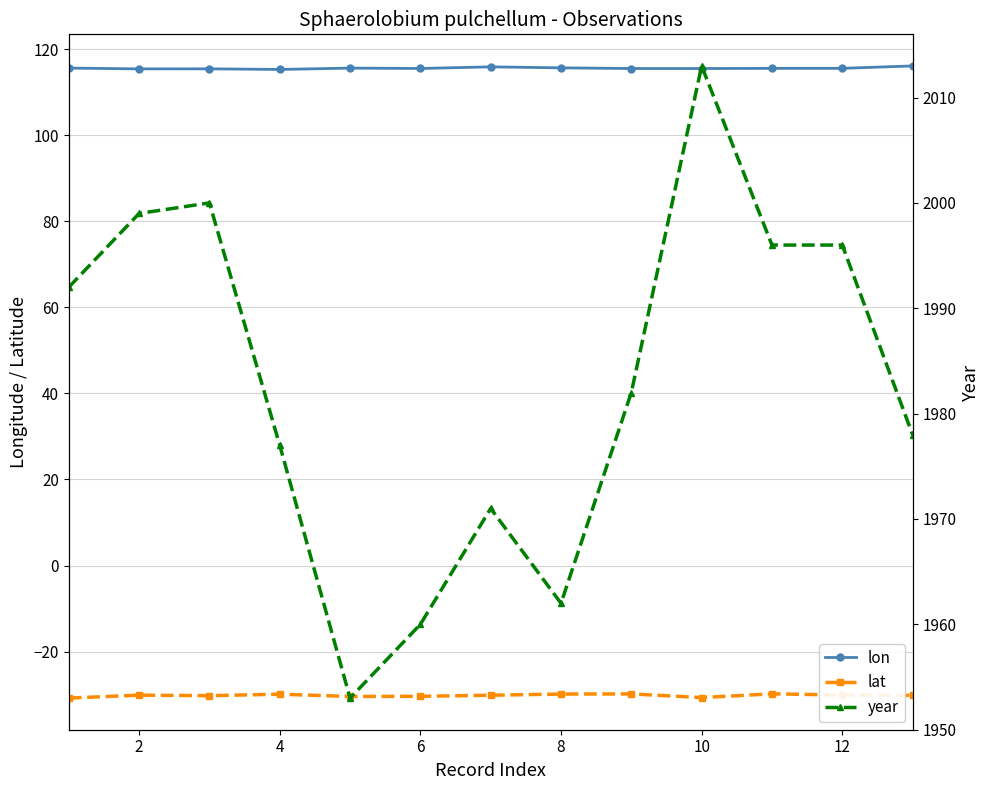

Which series has the widest spread of values?

year